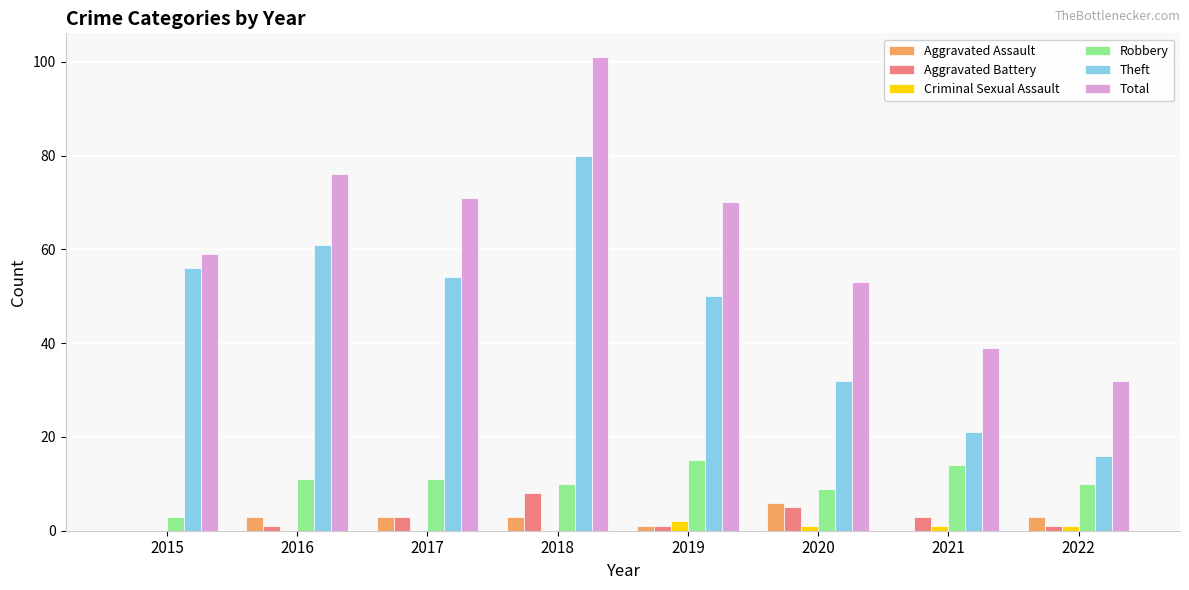

Which series changed the most between 2015 and 2022?

Theft